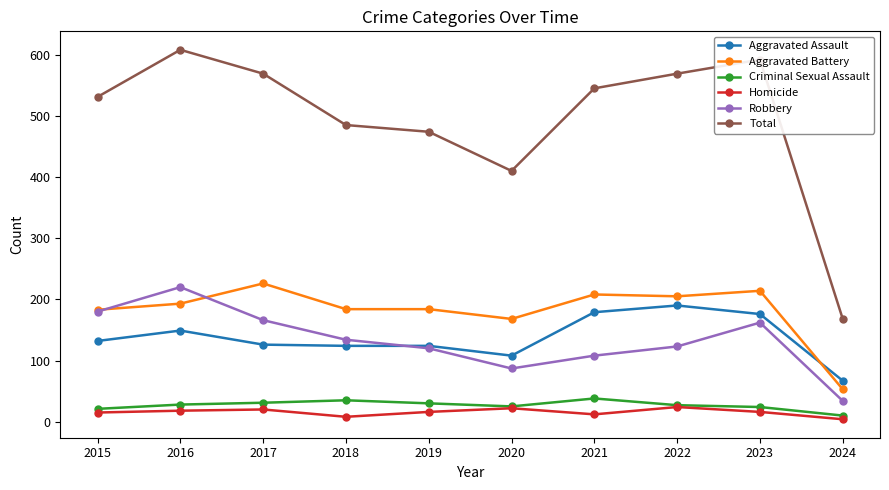

True or false: Aggravated Battery has a value of 85 at 2022.

False